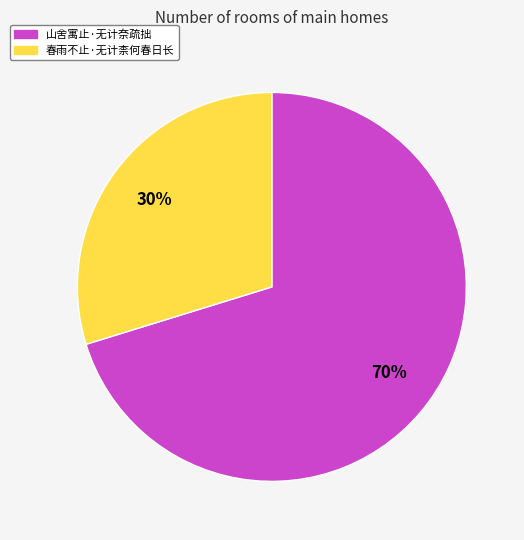

How many segments does this pie chart have?

2